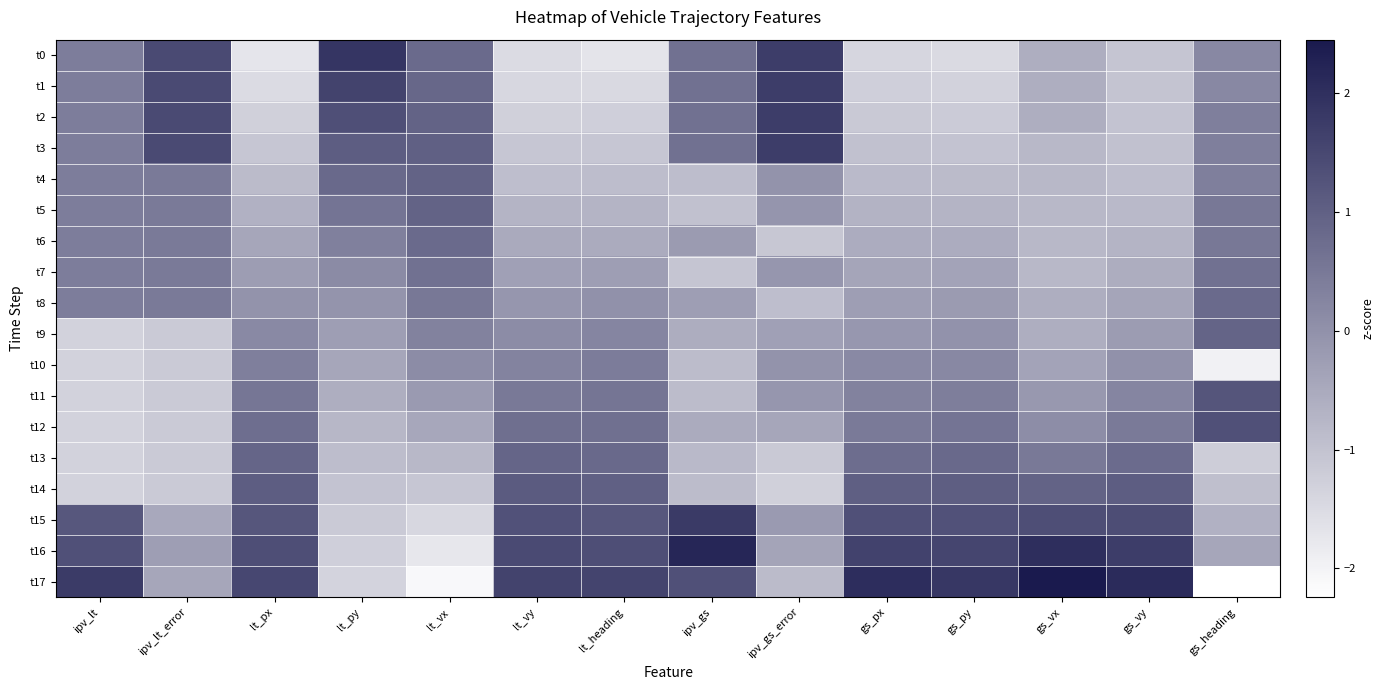

Count the number of data series in this chart.

18